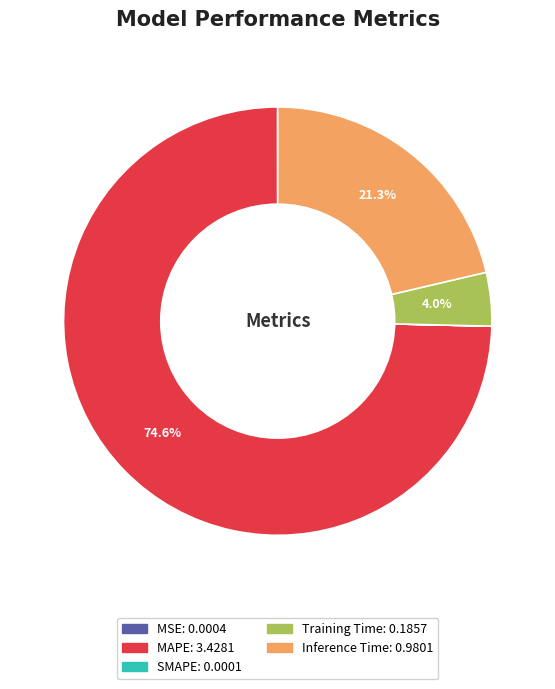

Does MAPE represent more than half of the total?

Yes